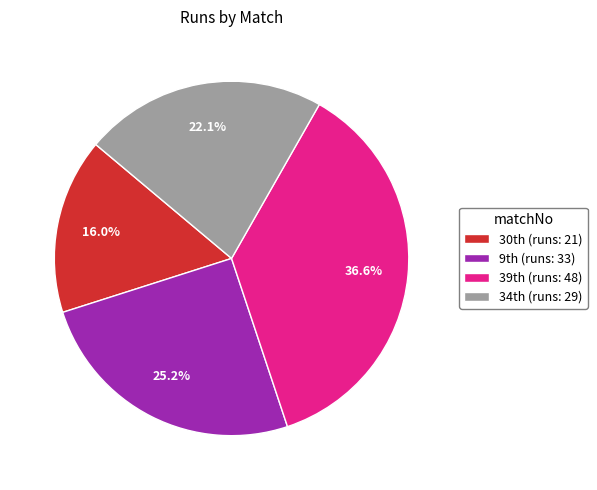

Is there any slice that represents more than half of the pie?

No